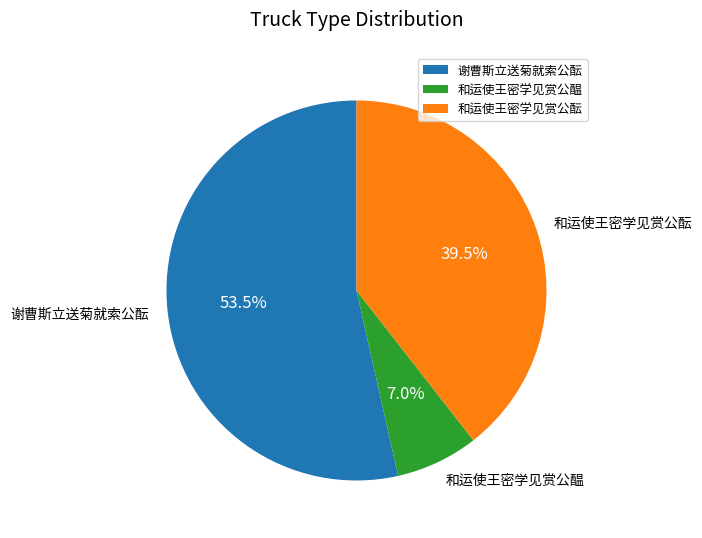

Is it true that 和运使王密学见赏公醖 is 7% of the pie?

True